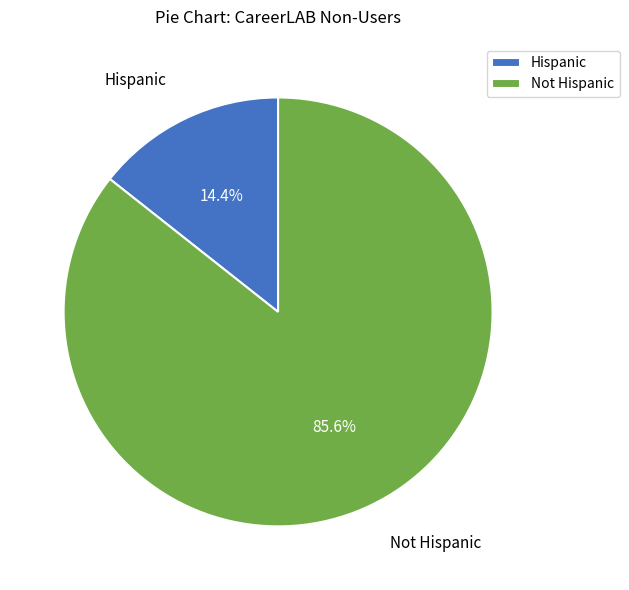

True or false: Not Hispanic accounts for 86% of the total.

True